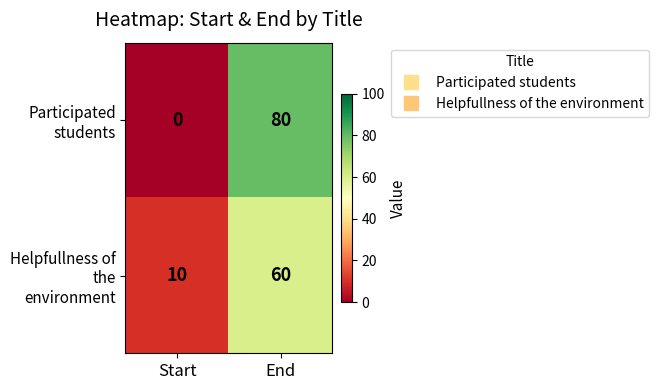

Which series has the largest total across all categories?

Participated students